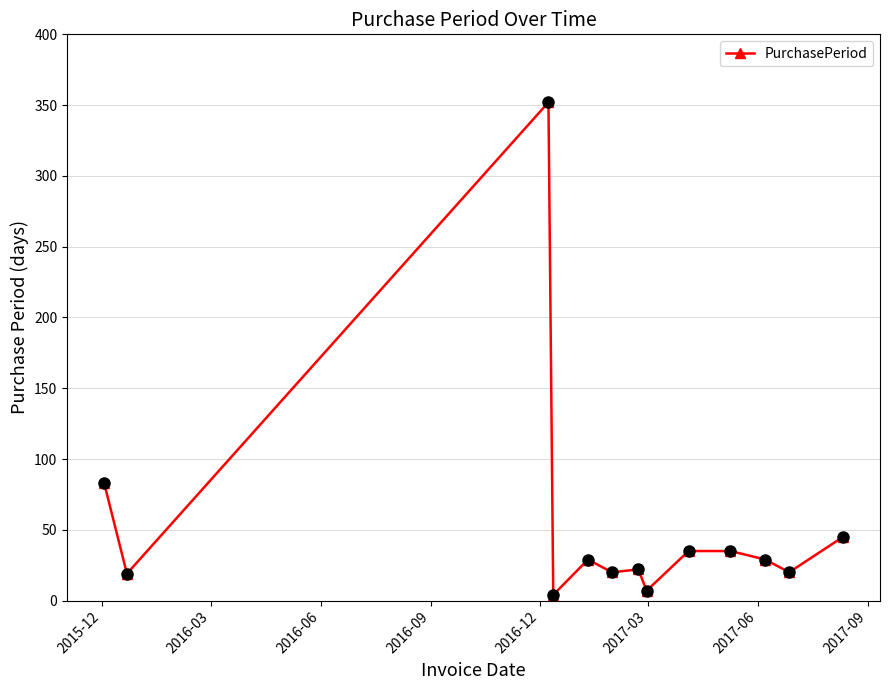

What is the difference between the maximum and minimum values?

348